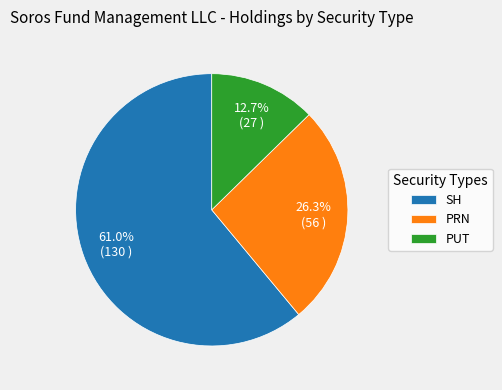

Between PRN and SH, which is larger?

SH